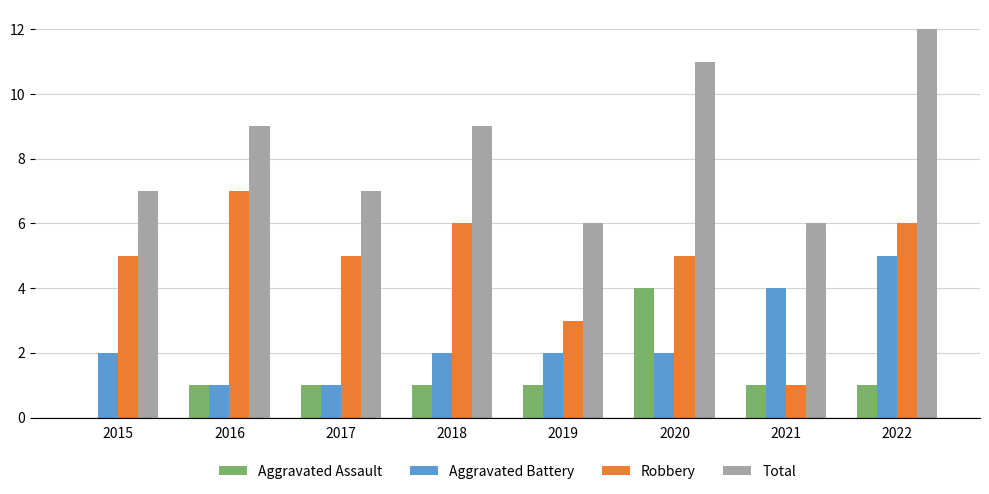

What is the sum of all Aggravated Assault values?

10